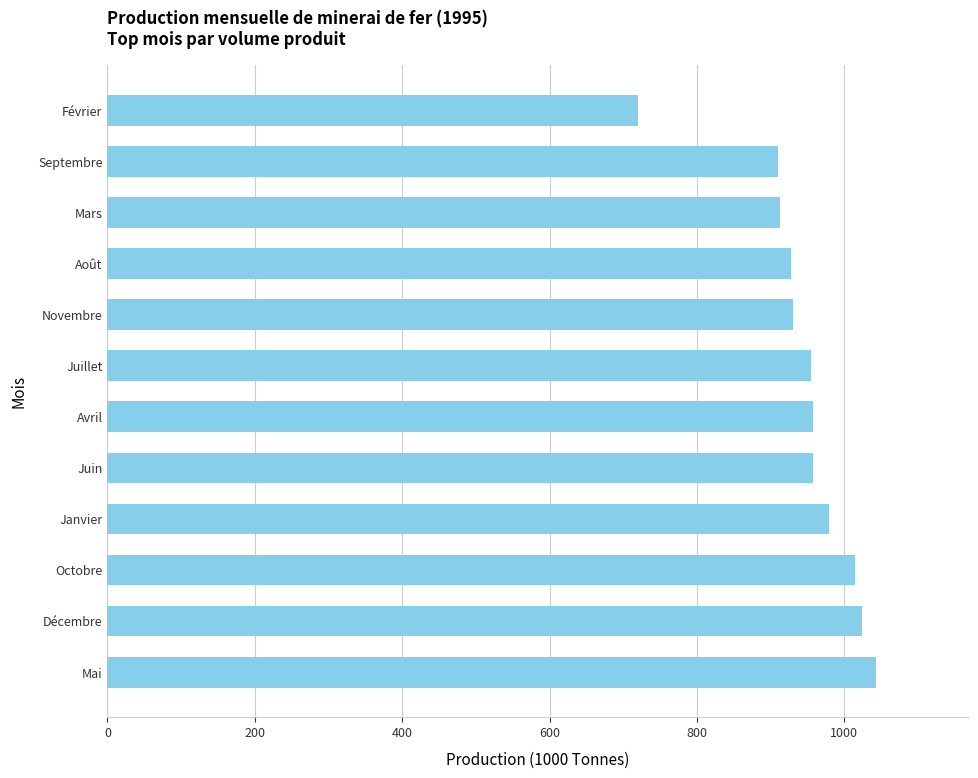

What is the ratio of the value at Février to the value at Avril?

0.8